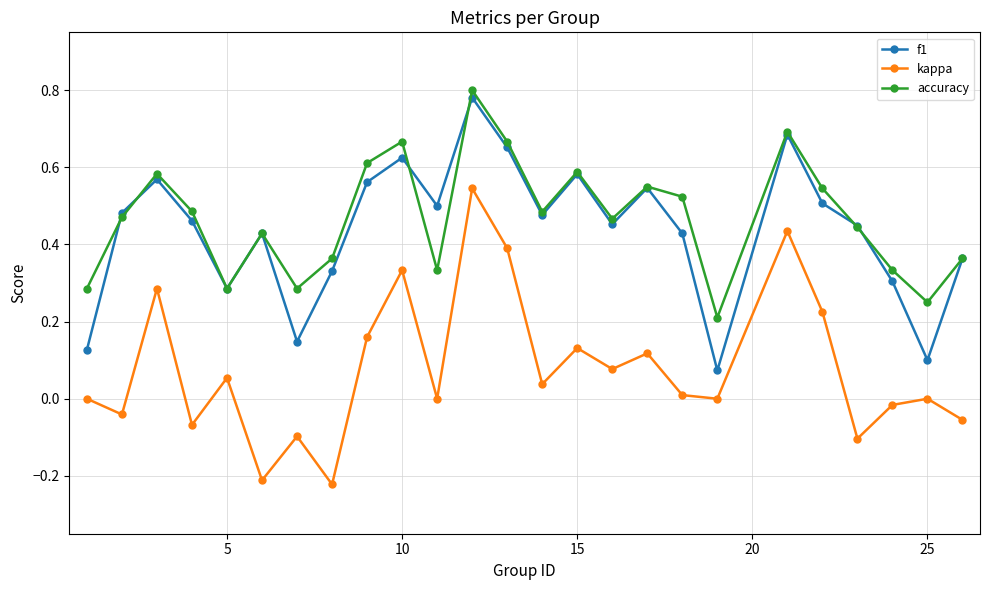

True or false: kappa and accuracy intersect in this chart.

False